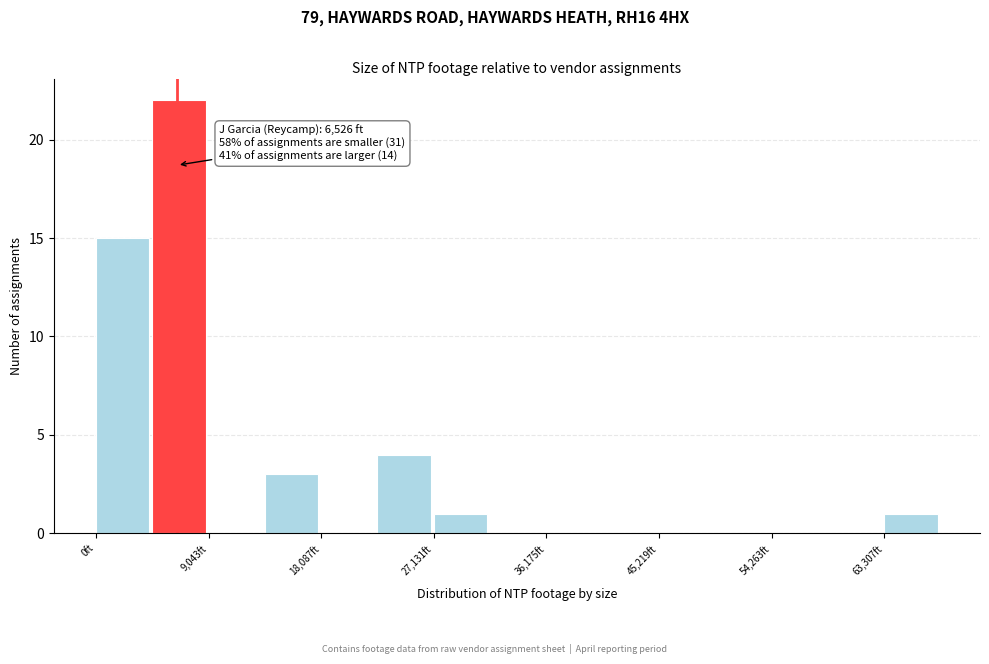

Which range on the x-axis has the tallest bar?

5000 to 9000